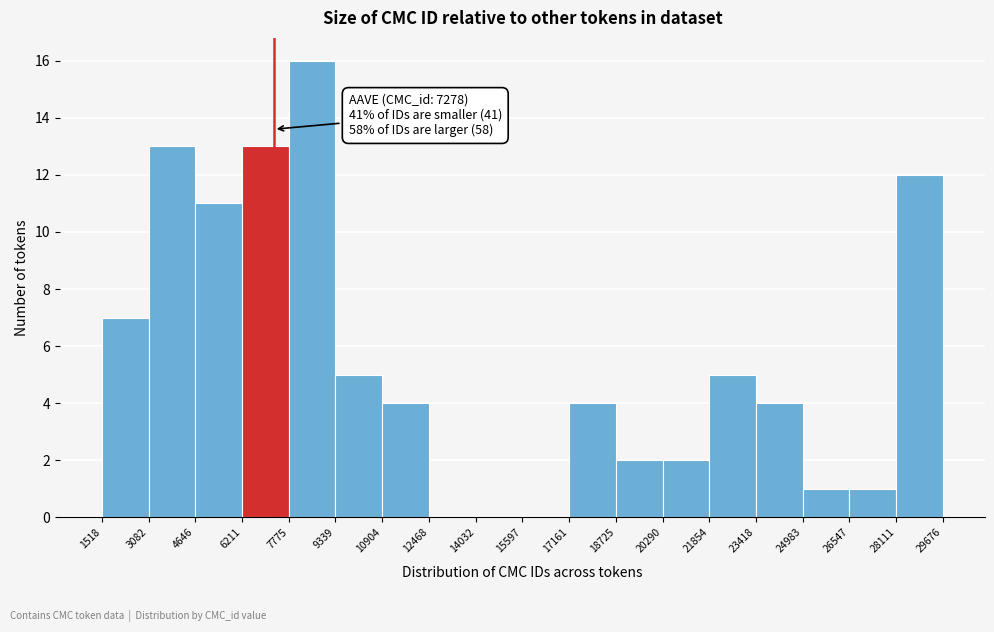

Over which range of the x-axis is the bar tallest?

7775 to 9339